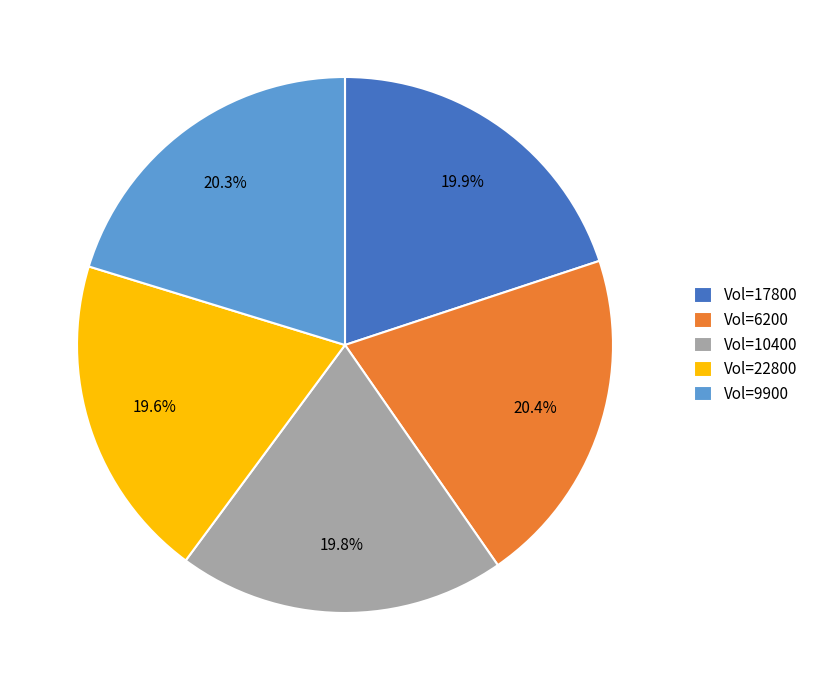

Is there a majority slice in this chart?

No